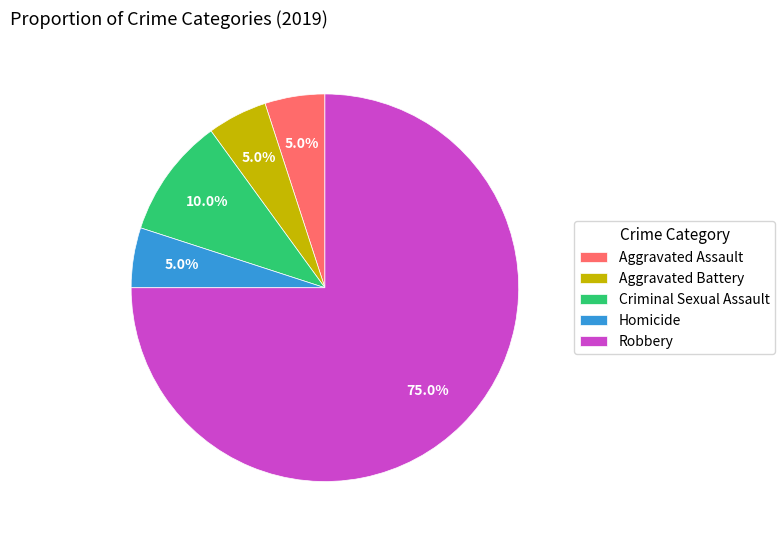

Does Robbery represent more than half of the total?

Yes